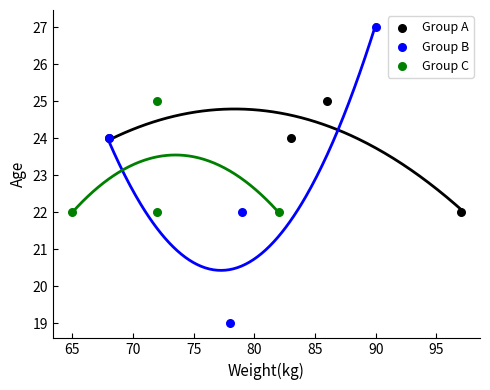

Which series reaches the maximum Y coordinate?

Group B